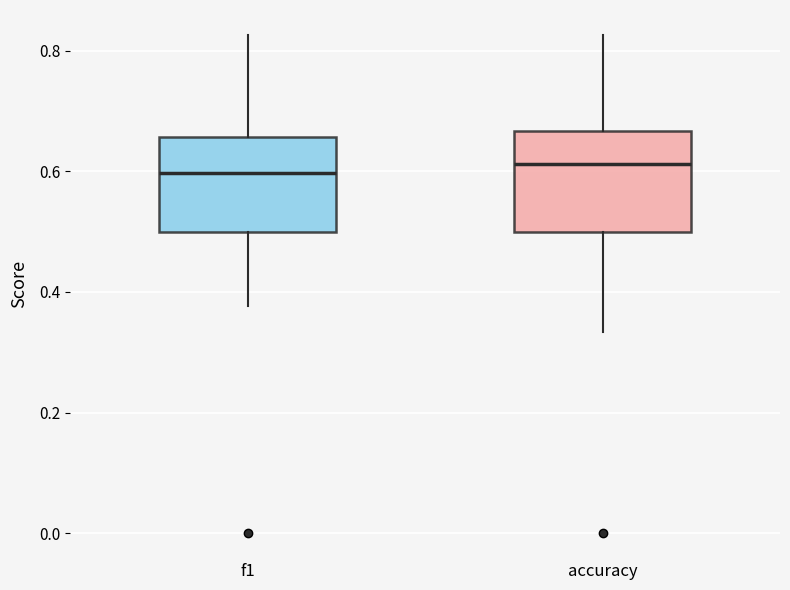

Where does the lower whisker of the box for f1 end on the y-axis? The values are not printed on the chart, so give them approximately, as read against the axis.

0.38